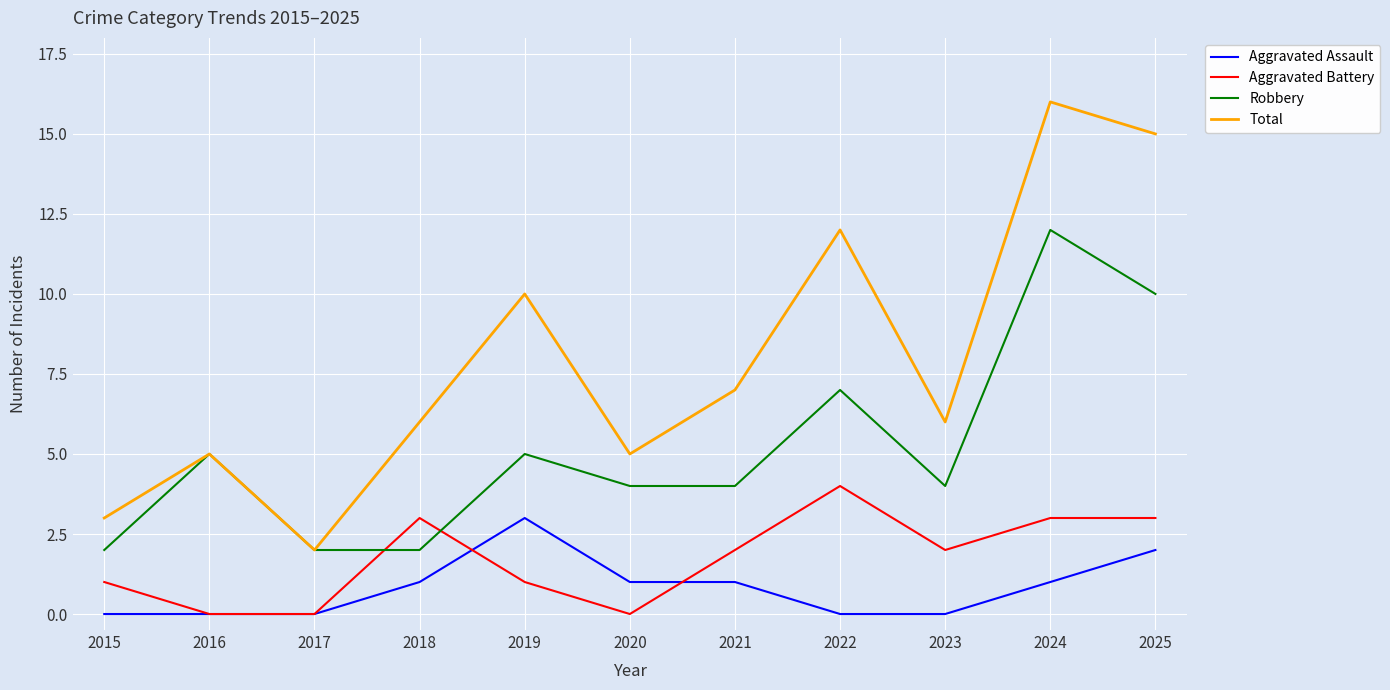

Reading left to right, extract all data points from this chart.

Aggravated Assault: 2015=0	2016=0	2017=0	2018=1	2019=3	2020=1	2021=1	2022=0	2023=0	2024=1	2025=2
Aggravated Battery: 2015=1	2016=0	2017=0	2018=3	2019=1	2020=0	2021=2	2022=4	2023=2	2024=3	2025=3
Robbery: 2015=2	2016=5	2017=2	2018=2	2019=5	2020=4	2021=4	2022=7	2023=4	2024=12	2025=10
Total: 2015=3	2016=5	2017=2	2018=6	2019=10	2020=5	2021=7	2022=12	2023=6	2024=16	2025=15